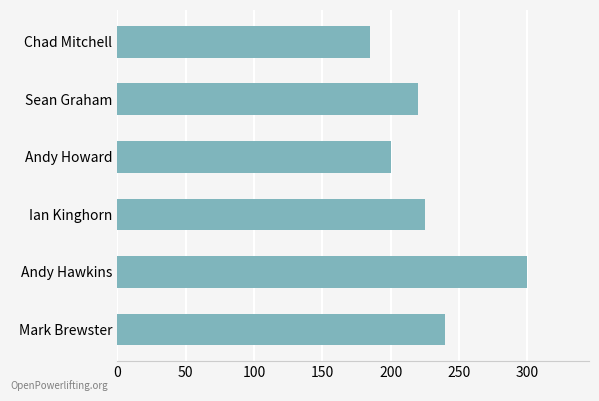

Approximately how many times larger is the value at Chad Mitchell compared to Andy Howard?

0.9